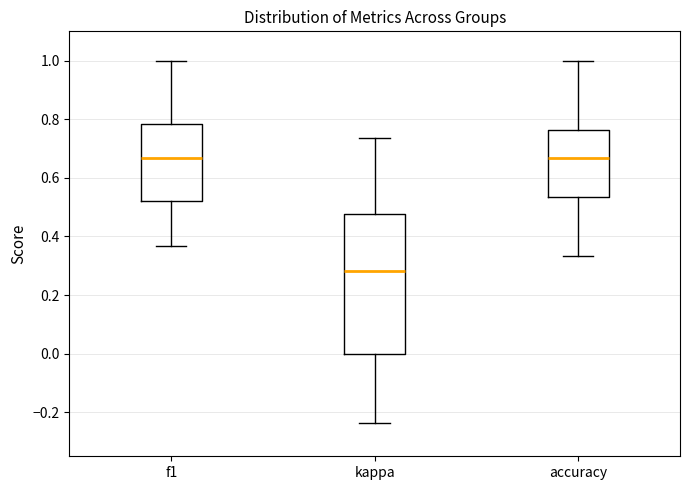

Where does the median line of the box for f1 sit on the y-axis? The values are not printed on the chart, so give them approximately, as read against the axis.

0.66